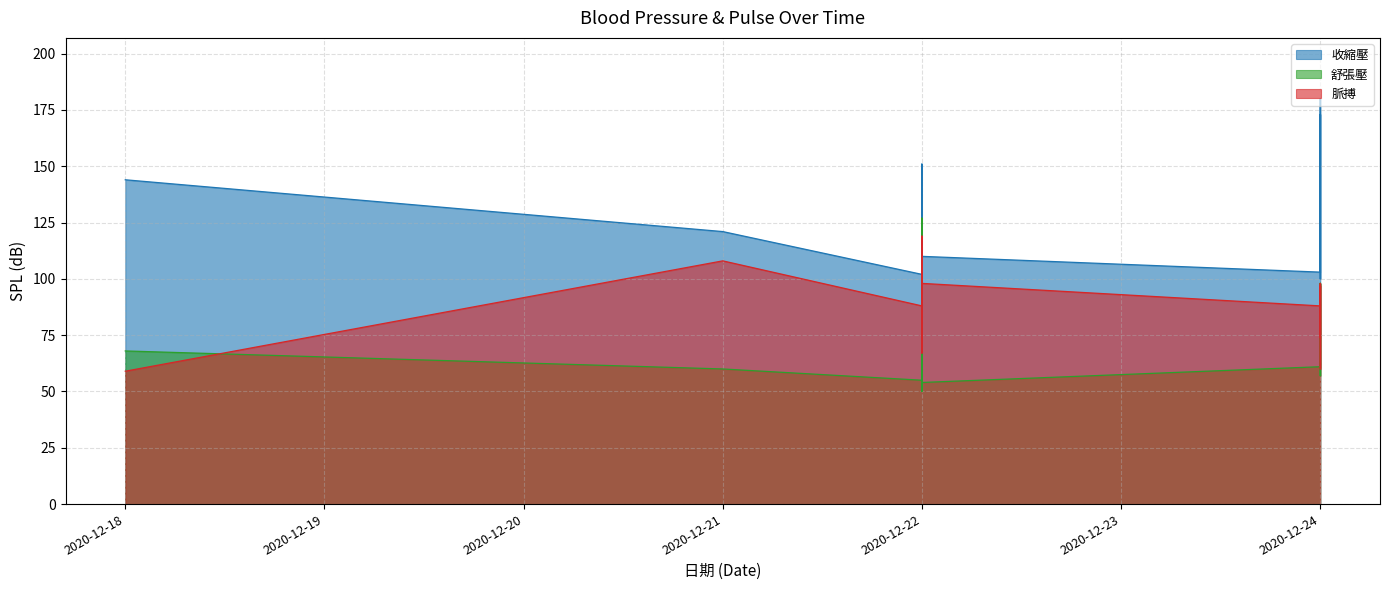

How many distinct data groups are displayed?

3